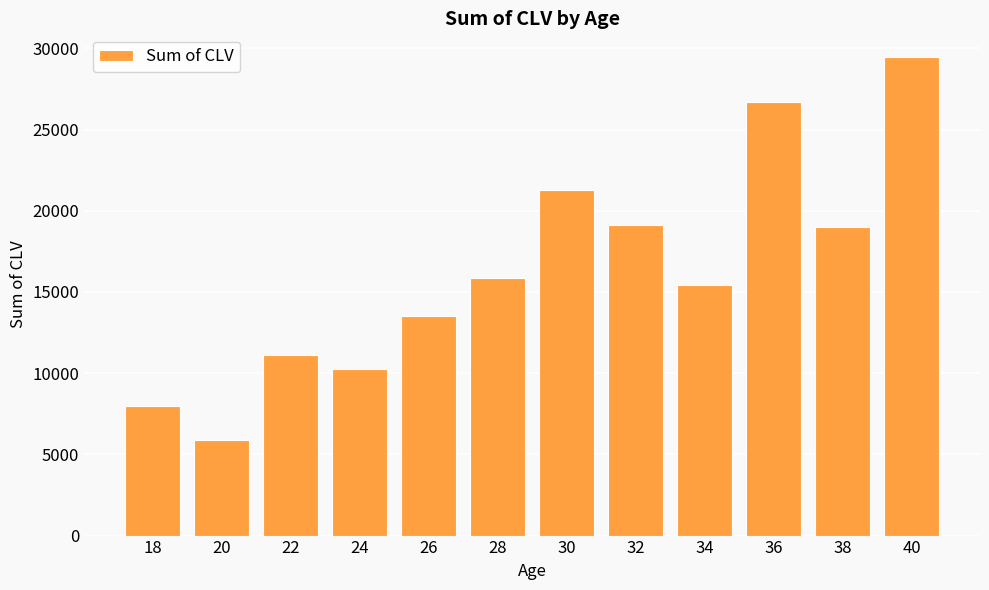

What is the change in value from 34 to 38?

+3540